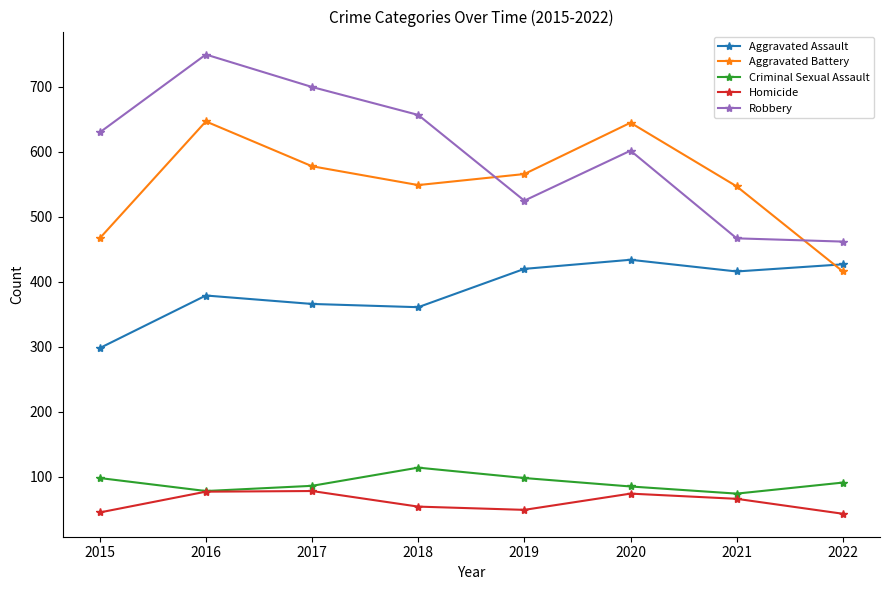

Count the number of data series in this chart.

5